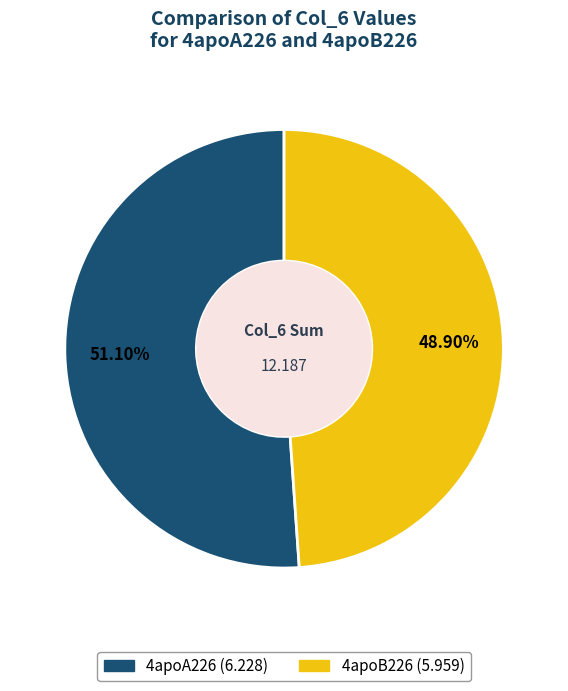

Rank the categories by value from highest to lowest.

4apoA226, 4apoB226